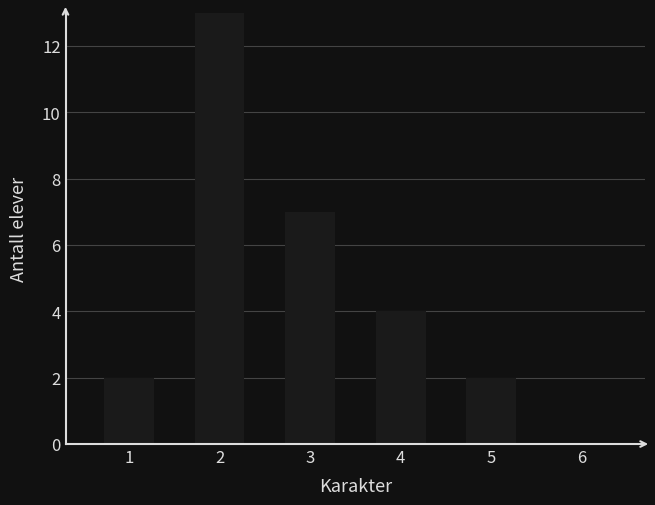

Between 5 and 4, which is larger?

4